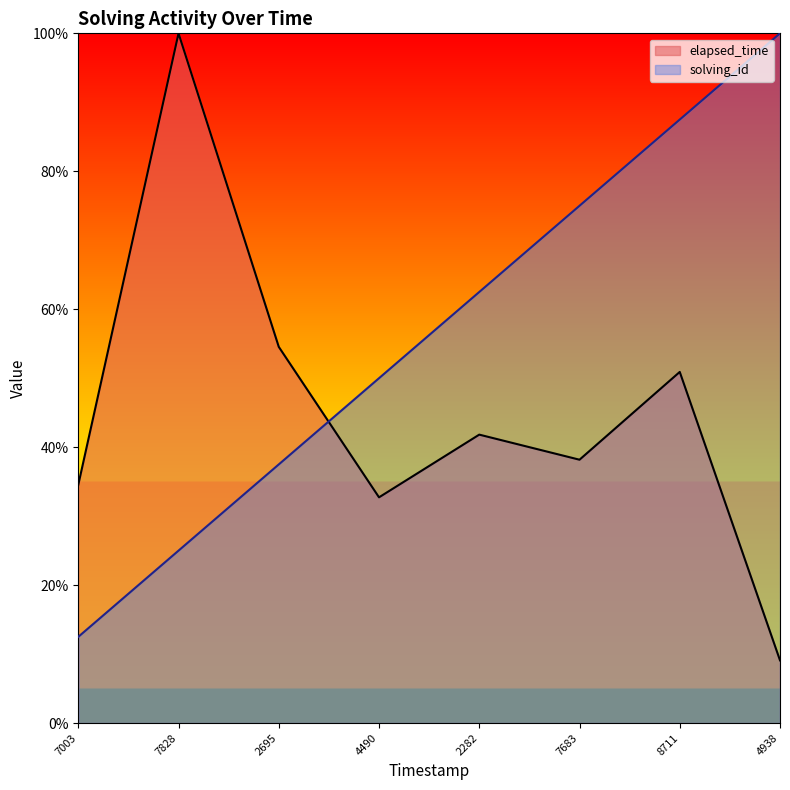

What are all the series names shown in the legend?

elapsed_time, solving_id